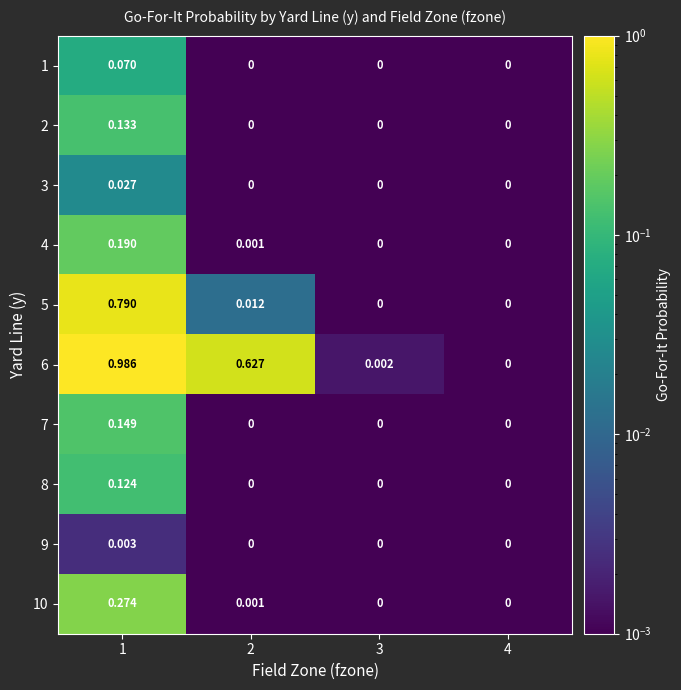

Is the value of 2 at 3 greater than the value of 10 at 2?

No